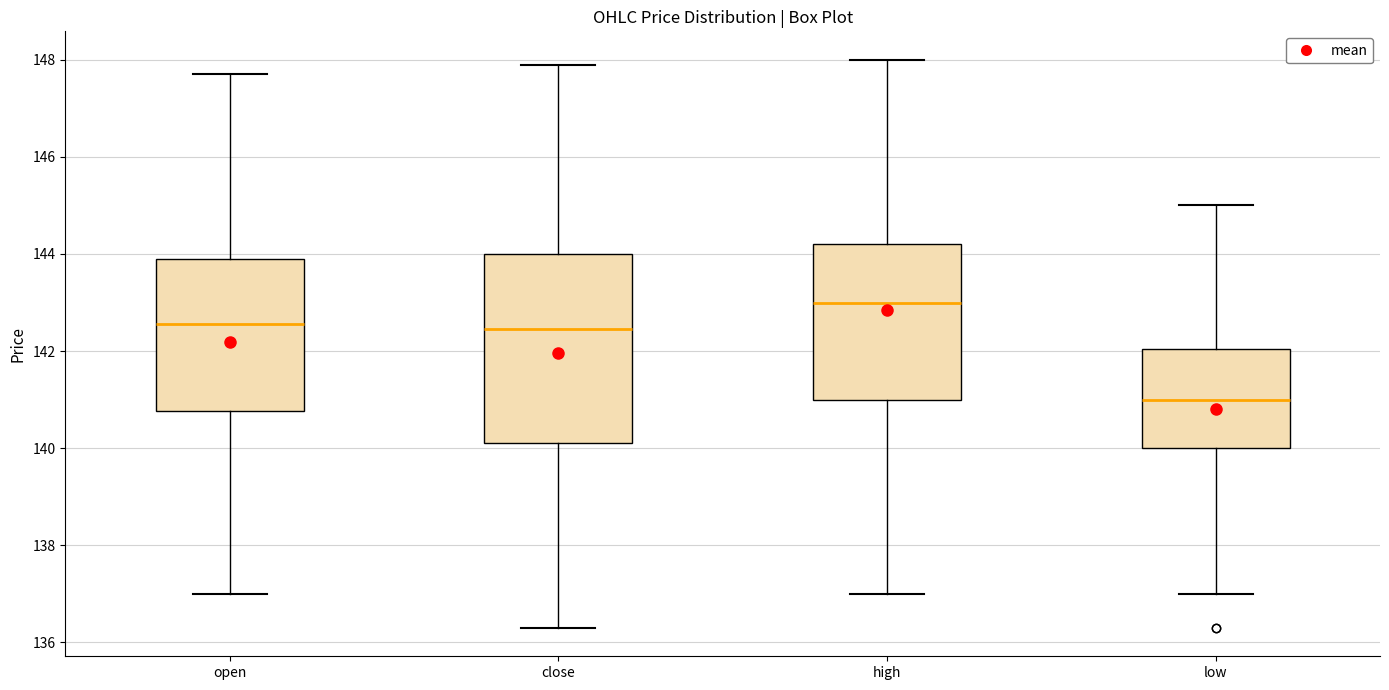

Reading left to right, transcribe this box plot: for each box, give where its median line is, the range the box spans, and where its two whiskers end, as read against the y-axis. The values are not printed on the chart, so give them approximately, as read against the axis.

open: median 142.6, box 140.8 to 144.0, whiskers 137.0 to 147.8
close: median 142.4, box 140.2 to 144.0, whiskers 136.4 to 148.0
high: median 143.0, box 141.0 to 144.2, whiskers 137.0 to 148.0
low: median 141.0, box 140.0 to 142.0, whiskers 137.0 to 145.0